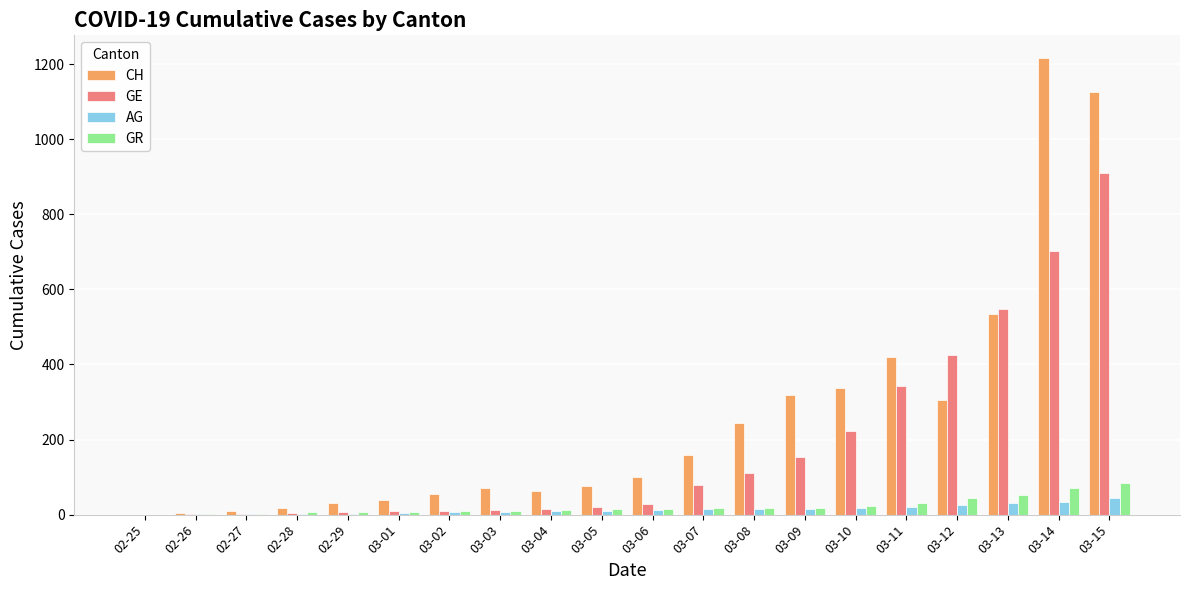

Between 03-04 and 03-12, which series saw the biggest shift?

GE